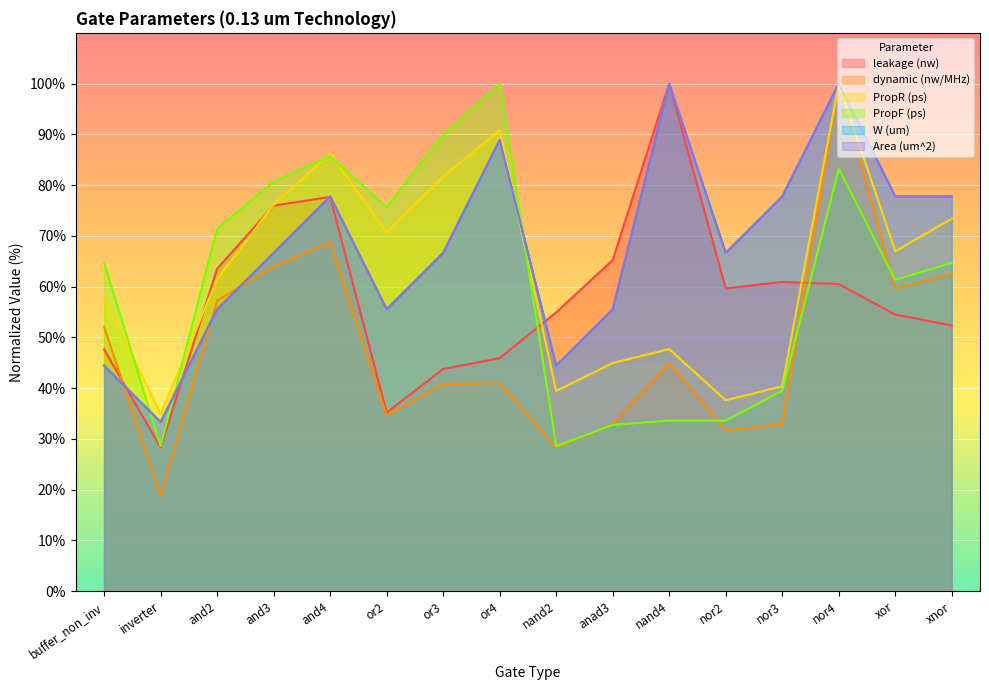

What is the average value of the W (um) series?

68.1